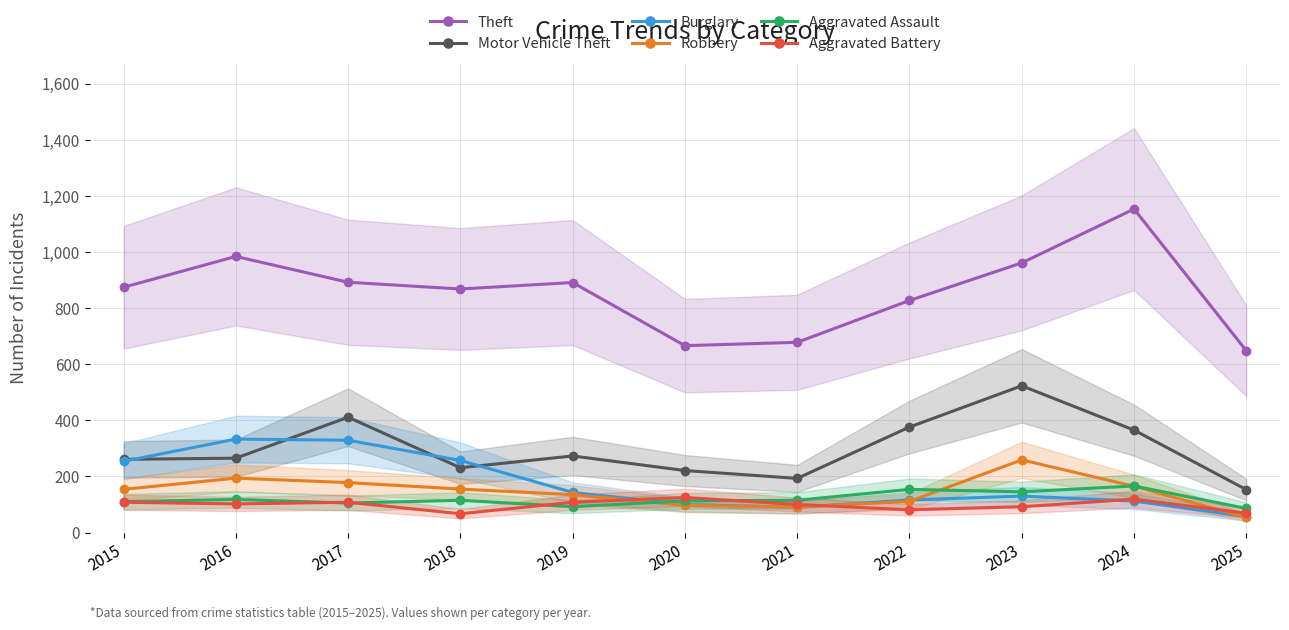

Is it true that Robbery equals 54 at 2025?

True